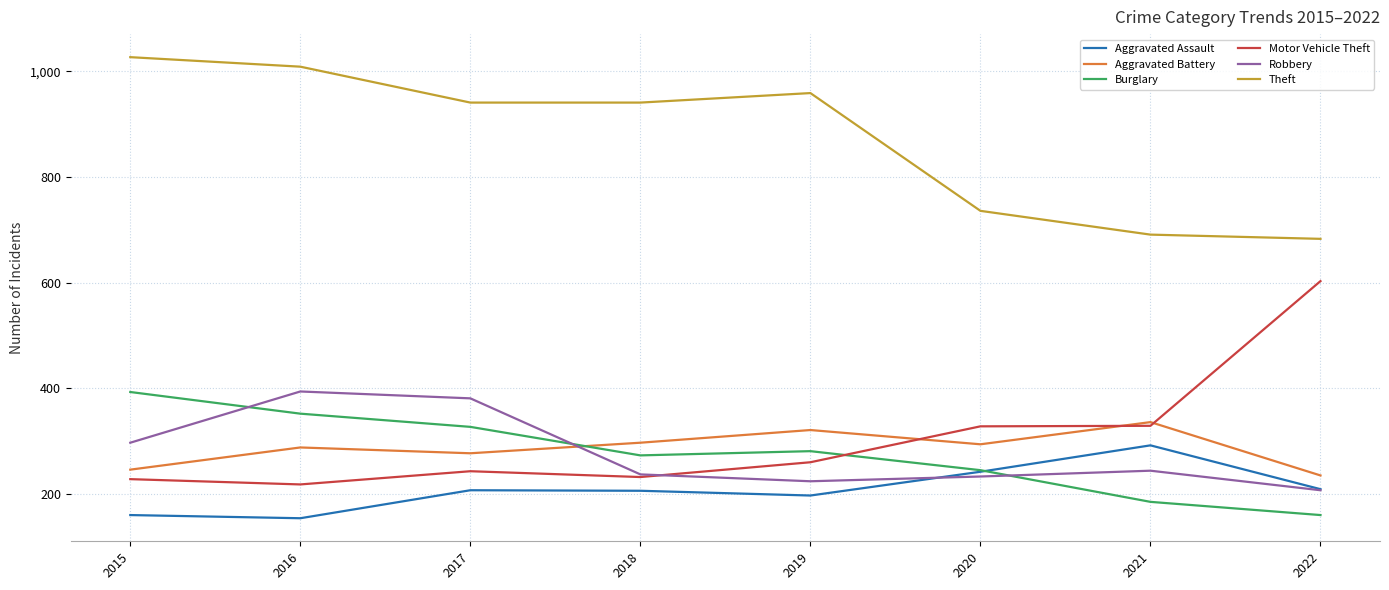

What is the difference between the maximum and minimum values in the Burglary series?

233